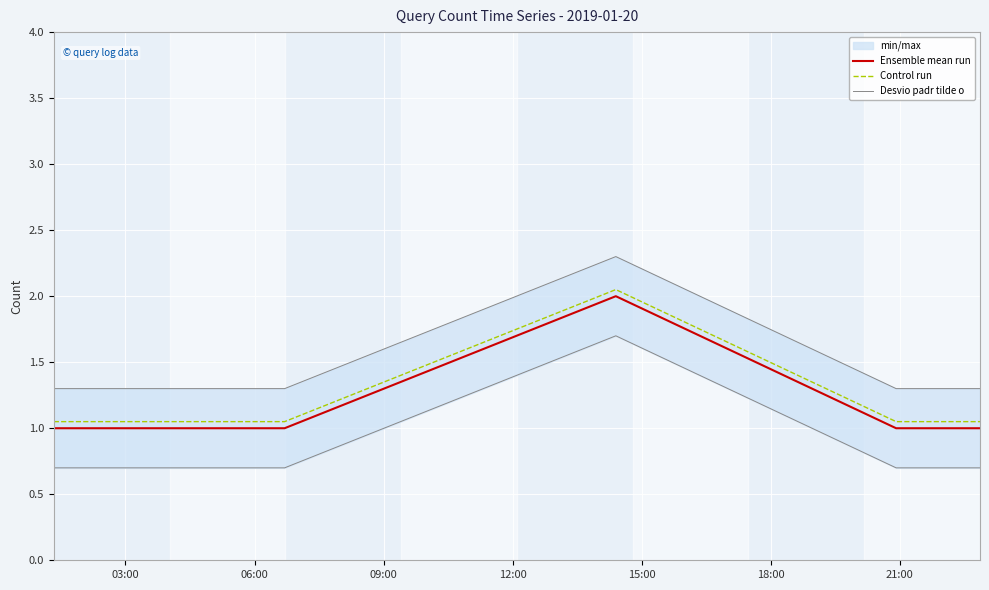

List the series in order of their overall mean, highest first.

Desvio padr tilde o, Control run, Ensemble mean run